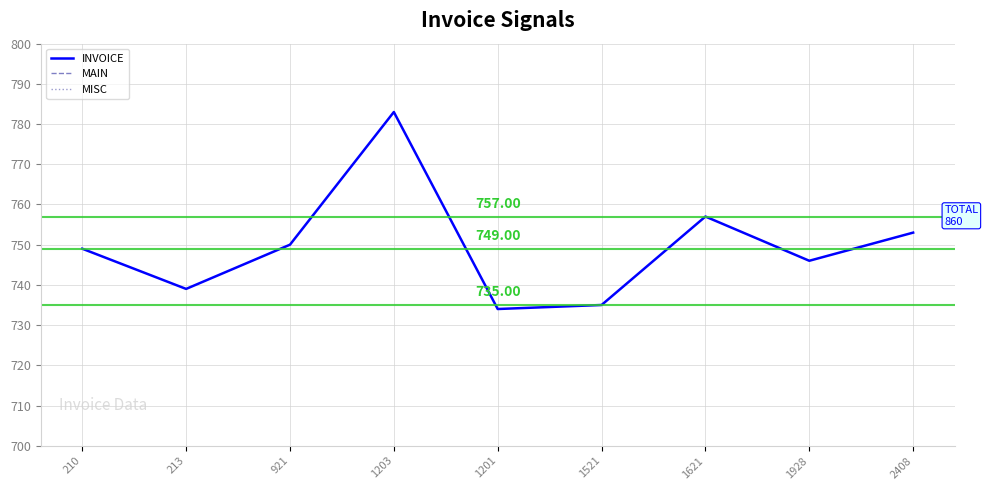

How many interior local valleys does the MISC series have?

2